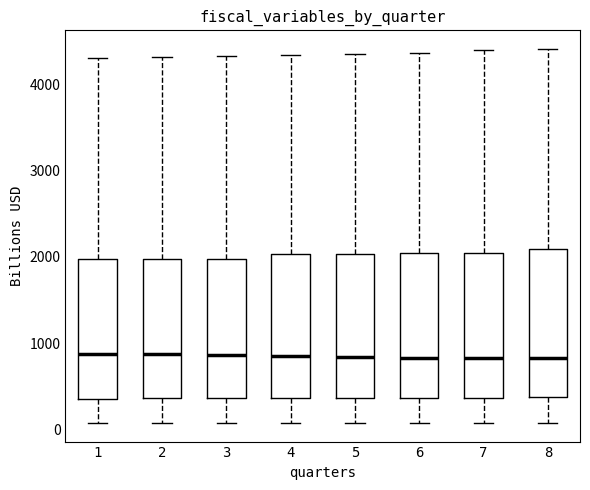

Reading left to right, transcribe this box plot: for each box, give where its median line is, the range the box spans, and where its two whiskers end, as read against the y-axis. The values are not printed on the chart, so give them approximately, as read against the axis.

1: median 900, box 400 to 2000, whiskers 100 to 4300
2: median 900, box 400 to 2000, whiskers 100 to 4300
3: median 900, box 400 to 2000, whiskers 100 to 4300
4: median 900, box 400 to 2000, whiskers 100 to 4300
5: median 800, box 400 to 2000, whiskers 100 to 4300
6: median 800, box 400 to 2000, whiskers 100 to 4400
7: median 800, box 400 to 2100, whiskers 100 to 4400
8: median 800, box 400 to 2100, whiskers 100 to 4400